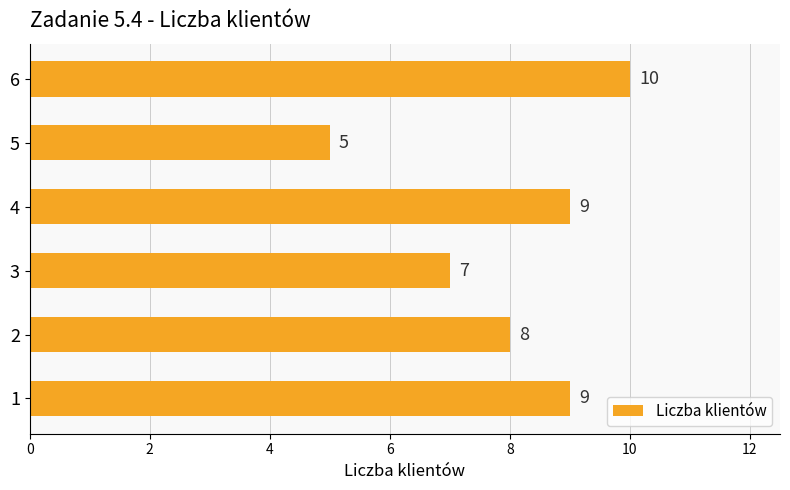

What is the average value?

8